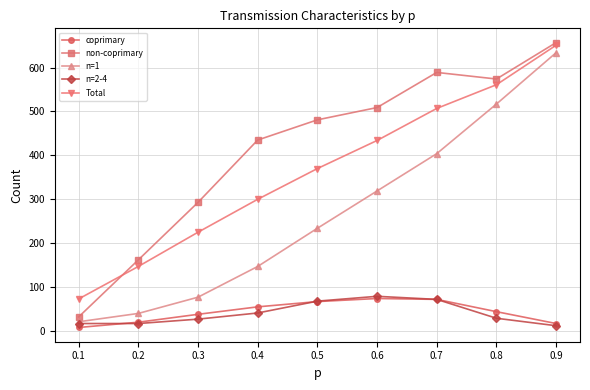

Does the chart display data point markers on the line(s)?

Yes